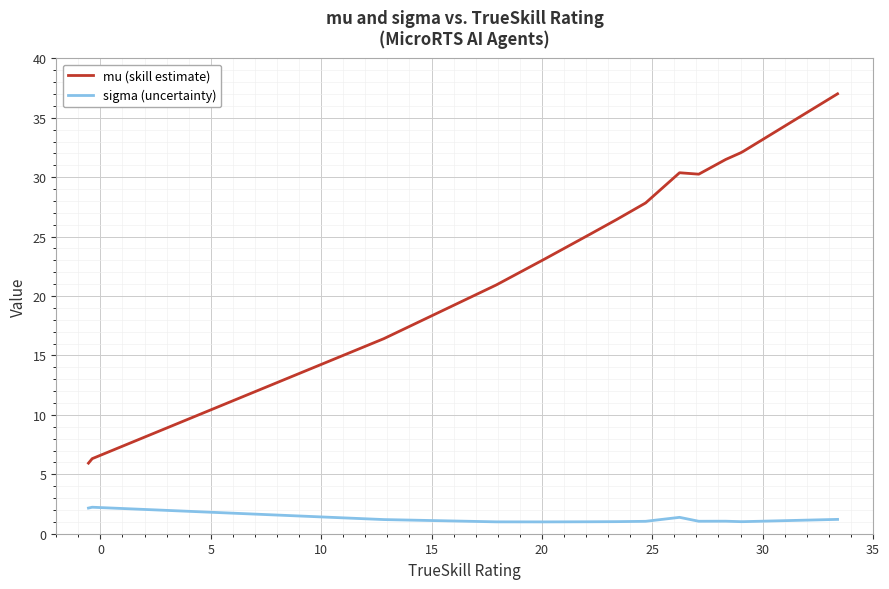

What is the average value of the sigma (uncertainty) series?

1.2